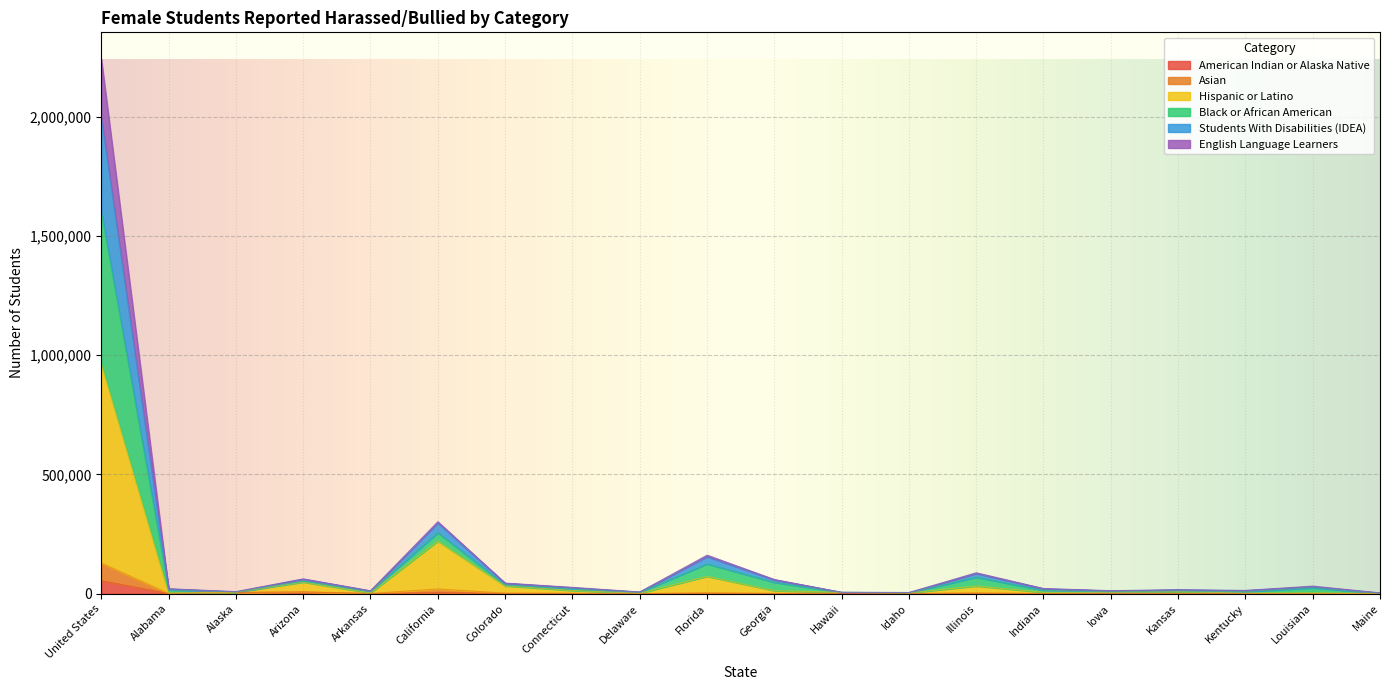

What is the value of the English Language Learners point at the 11th from the left?

1402